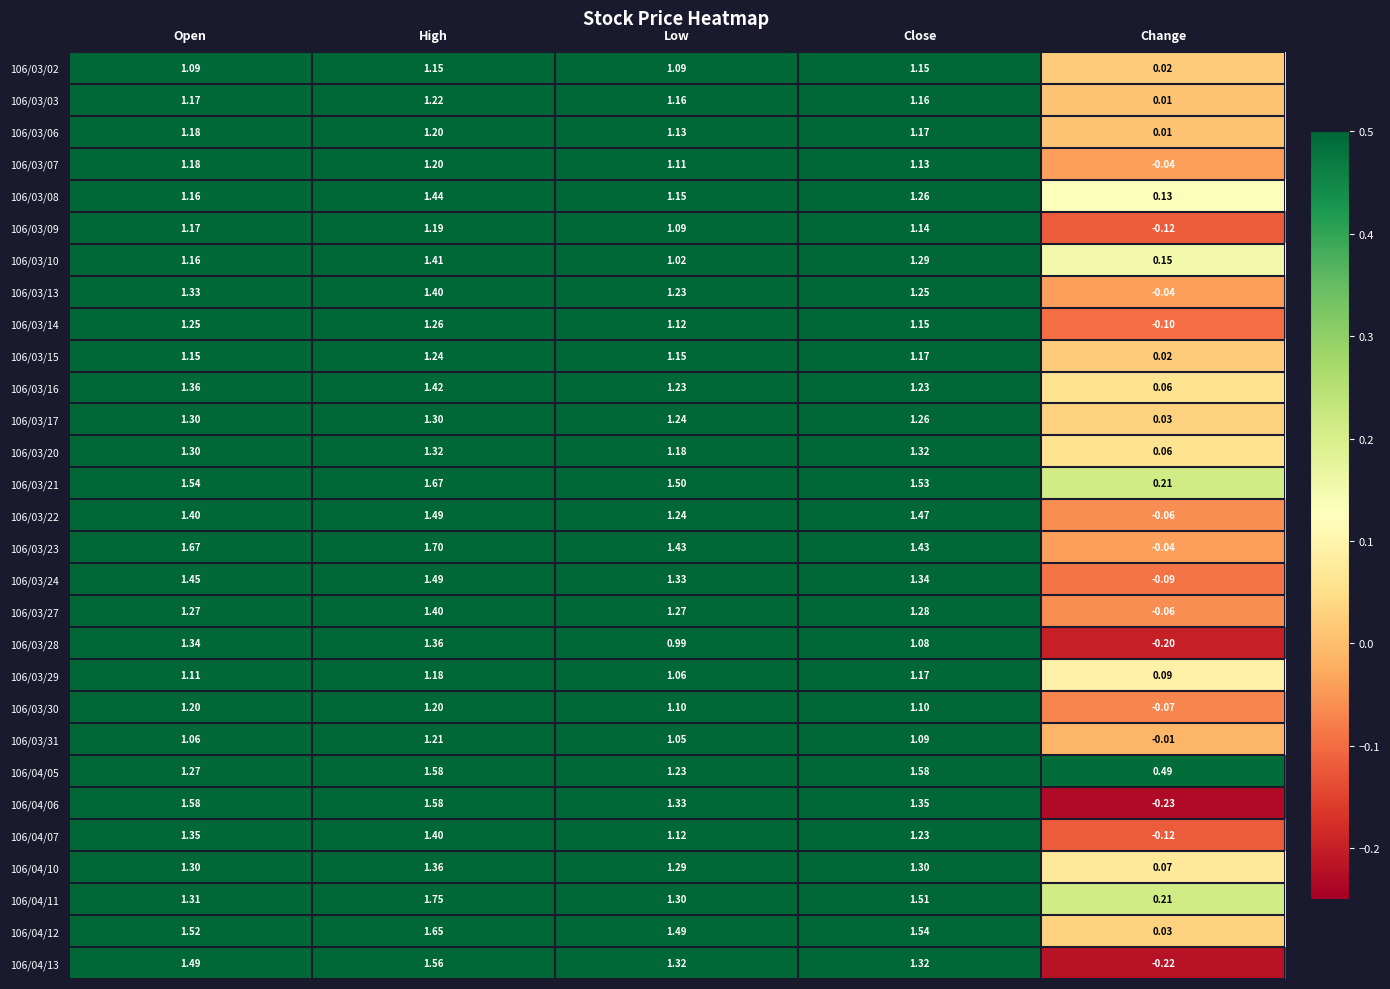

How many distinct data groups are displayed?

29